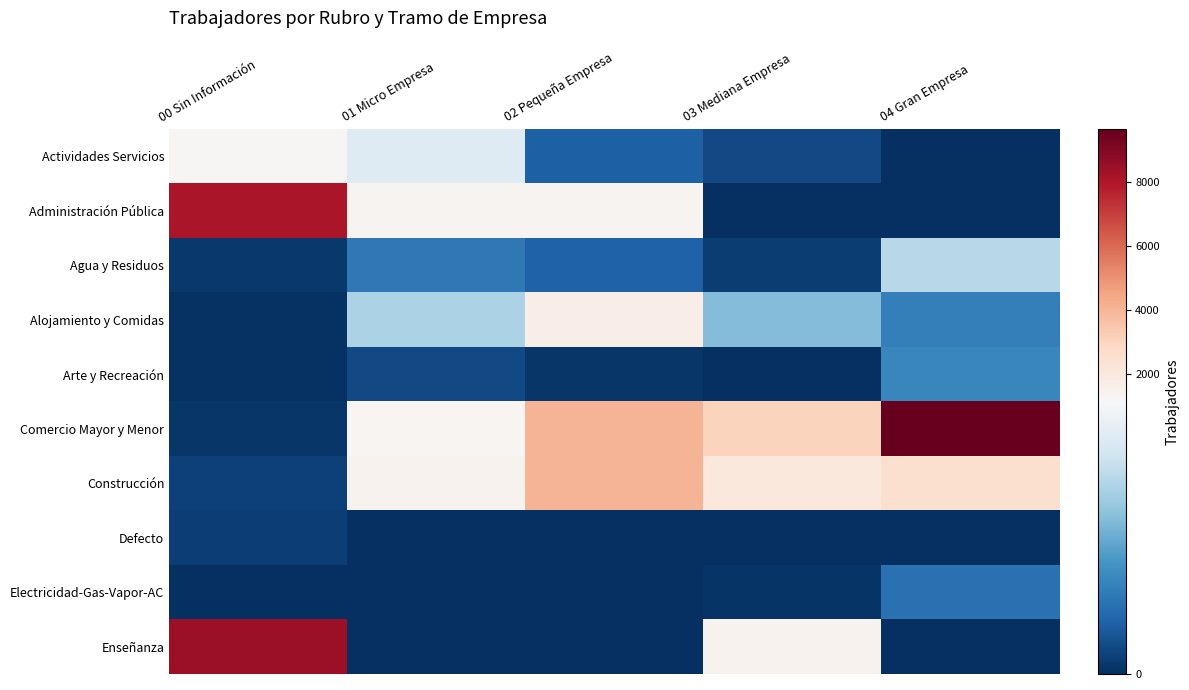

Reading right to left, list all the values displayed in this chart.

Actividades Servicios: 04 Gran Empresa=0	03 Mediana Empresa=110	02 Pequeña Empresa=215	01 Micro Empresa=1000	00 Sin Información=1281
Administración Pública: 04 Gran Empresa=0	03 Mediana Empresa=0	02 Pequeña Empresa=1387	01 Micro Empresa=1385	00 Sin Información=8096
Agua y Residuos: 04 Gran Empresa=835	03 Mediana Empresa=61	02 Pequeña Empresa=219	01 Micro Empresa=331	00 Sin Información=42
Alojamiento y Comidas: 04 Gran Empresa=367	03 Mediana Empresa=648	02 Pequeña Empresa=1712	01 Micro Empresa=782	00 Sin Información=17
Arte y Recreación: 04 Gran Empresa=396	03 Mediana Empresa=0	02 Pequeña Empresa=33	01 Micro Empresa=116	00 Sin Información=13
Comercio Mayor y Menor: 04 Gran Empresa=9655	03 Mediana Empresa=3012	02 Pequeña Empresa=4071	01 Micro Empresa=1304	00 Sin Información=28
Construcción: 04 Gran Empresa=2541	03 Mediana Empresa=2026	02 Pequeña Empresa=4022	01 Micro Empresa=1436	00 Sin Información=75
Defecto: 04 Gran Empresa=0	03 Mediana Empresa=0	02 Pequeña Empresa=0	01 Micro Empresa=0	00 Sin Información=71
Electricidad-Gas-Vapor-AC: 04 Gran Empresa=296	03 Mediana Empresa=25	02 Pequeña Empresa=5	01 Micro Empresa=2	00 Sin Información=0
Enseñanza: 04 Gran Empresa=0	03 Mediana Empresa=1475	02 Pequeña Empresa=0	01 Micro Empresa=0	00 Sin Información=8407